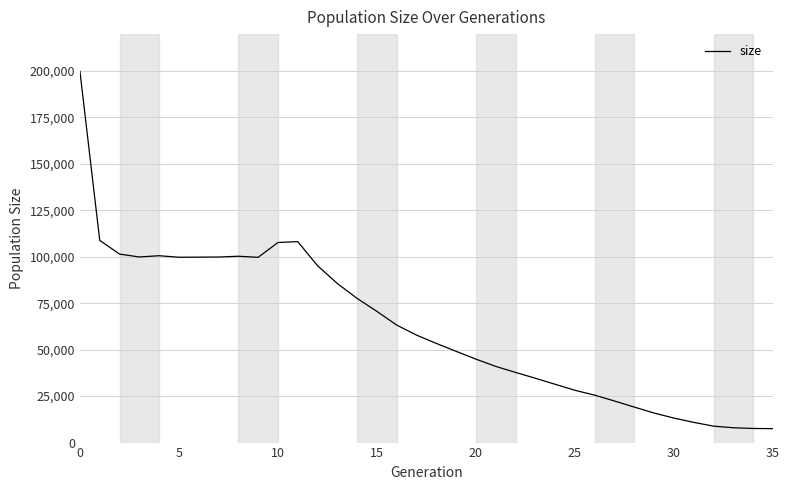

What is the maximum value shown in the chart?

199831